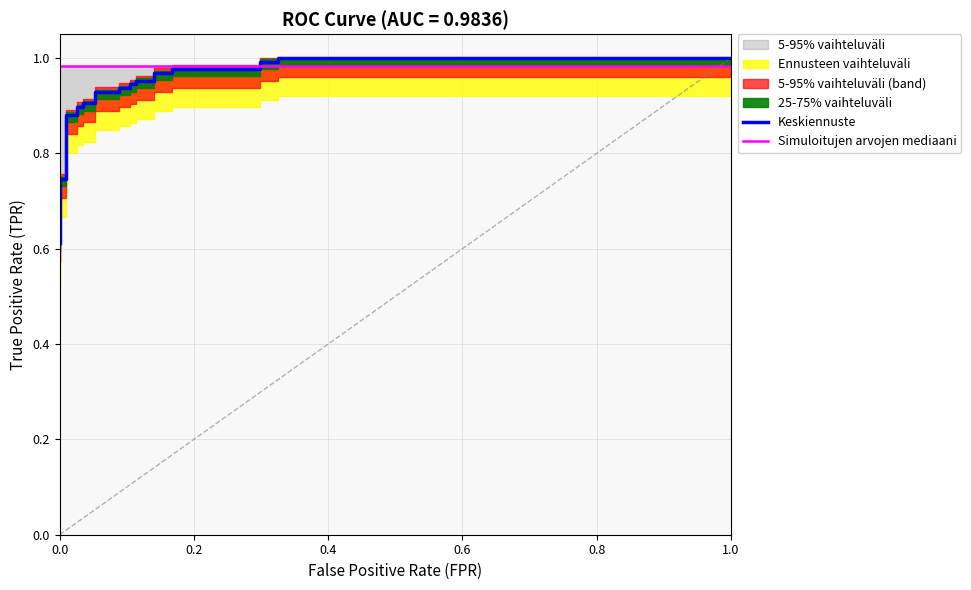

The Simuloitujen arvojen mediaani series shows 1.0 at 0.0. True or false?

True